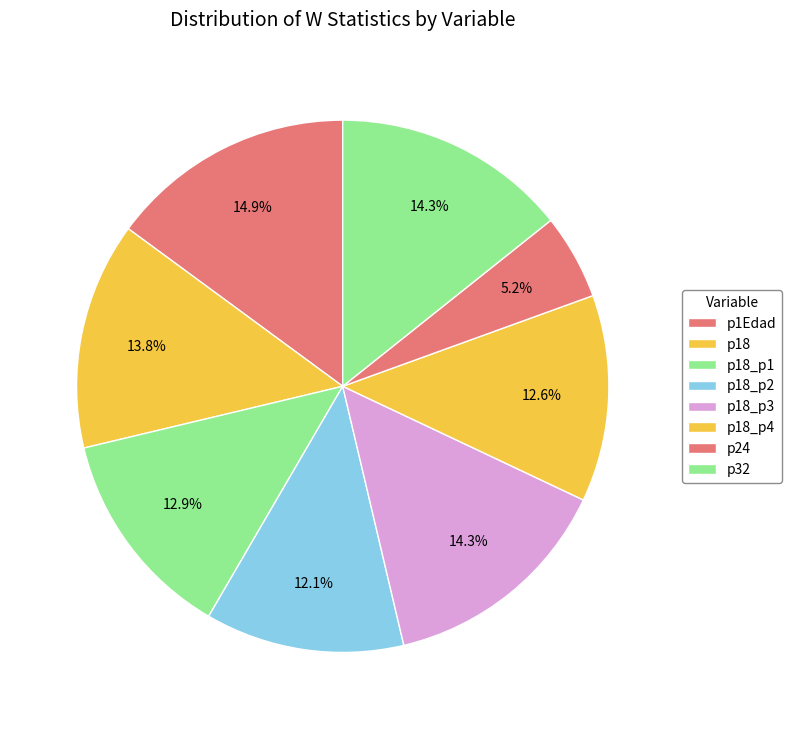

How many segments does this pie chart have?

8